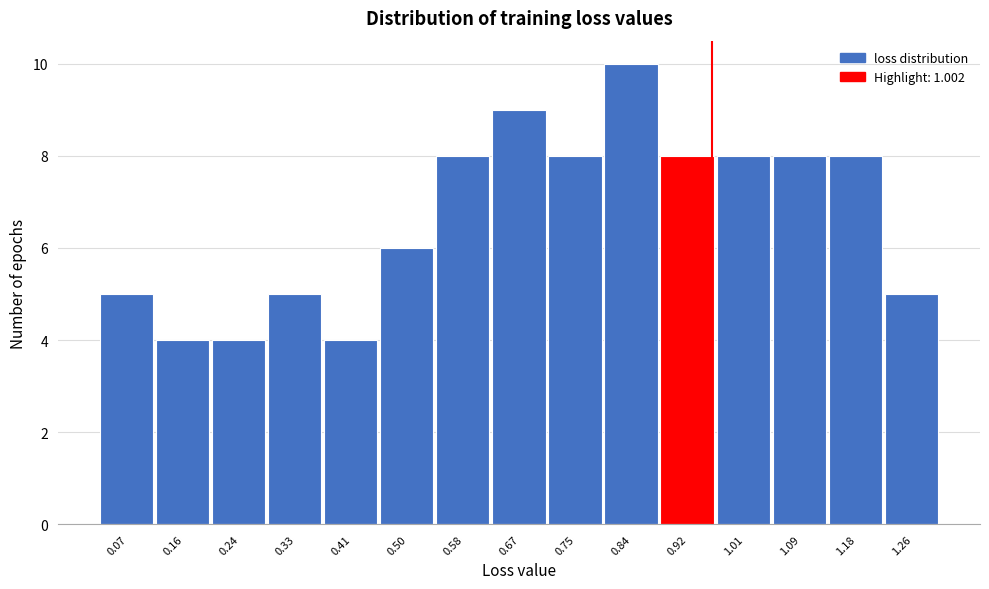

Reading left to right, transcribe all the data shown in this chart.

0.07=5	0.16=4	0.24=4	0.33=5	0.41=4	0.50=6	0.58=8	0.67=9	0.75=8	0.84=10	0.92=8	1.01=8	1.09=8	1.18=8	1.26=5